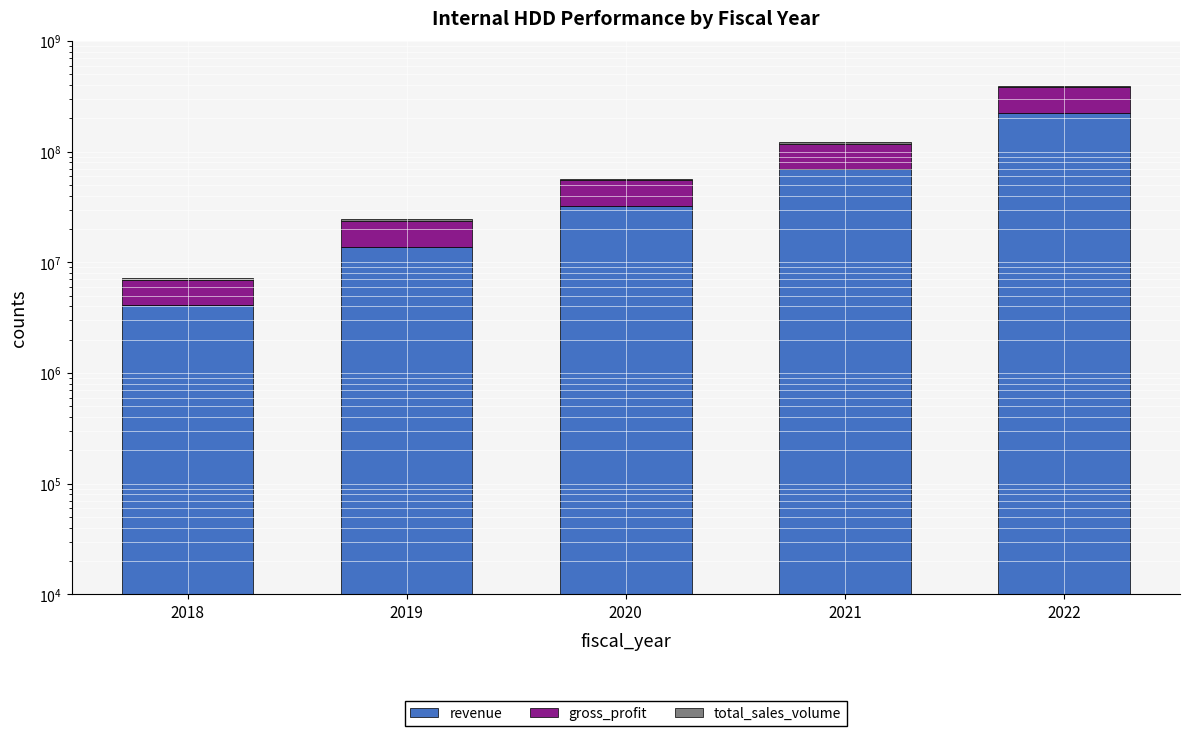

Count the number of data series in this chart.

3